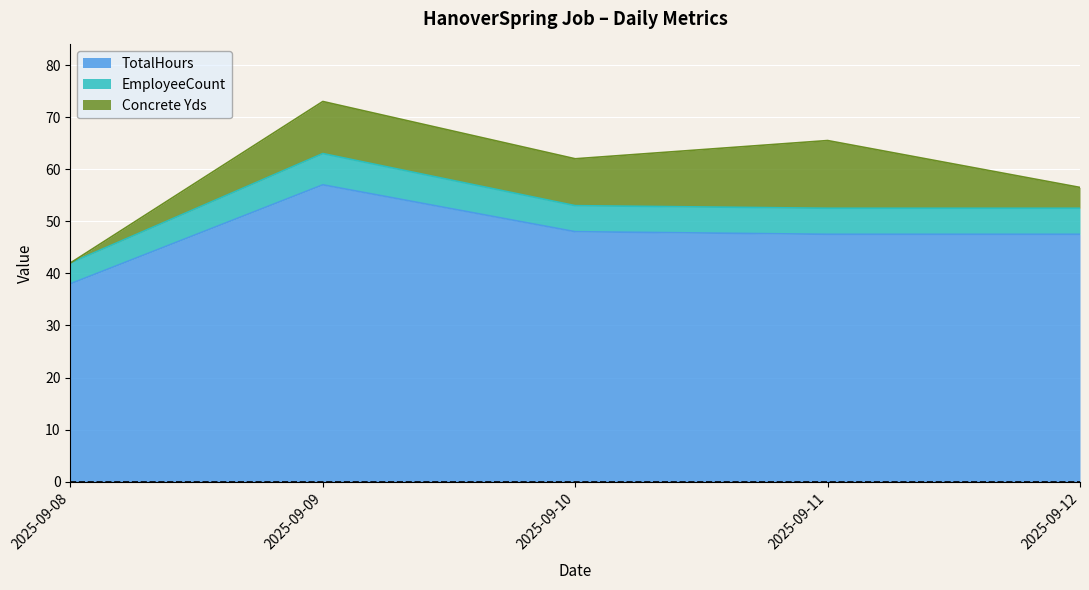

What is the total value across all series at 2025-09-08?

42.0